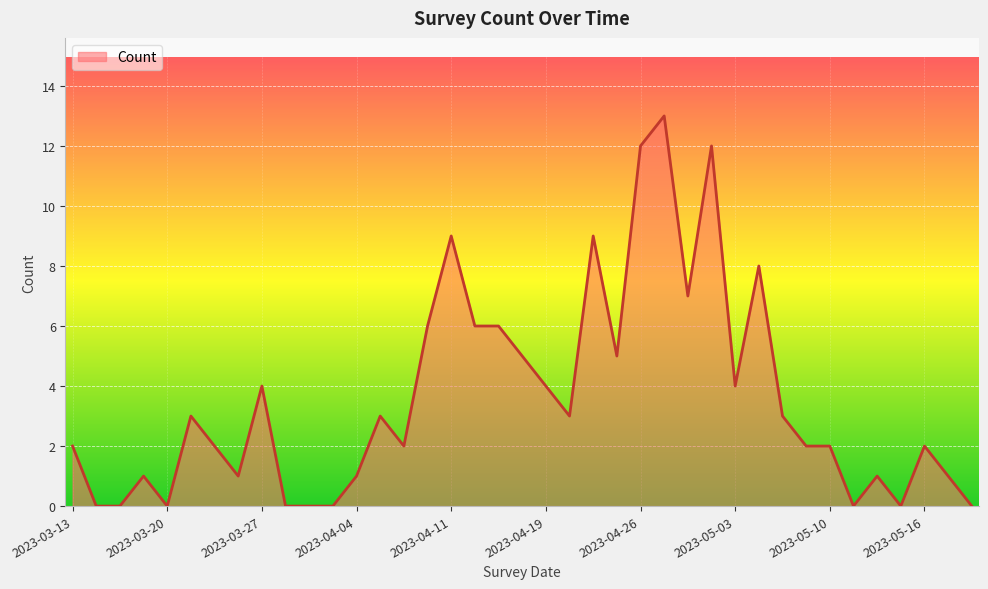

What is the difference between the maximum and minimum values?

13